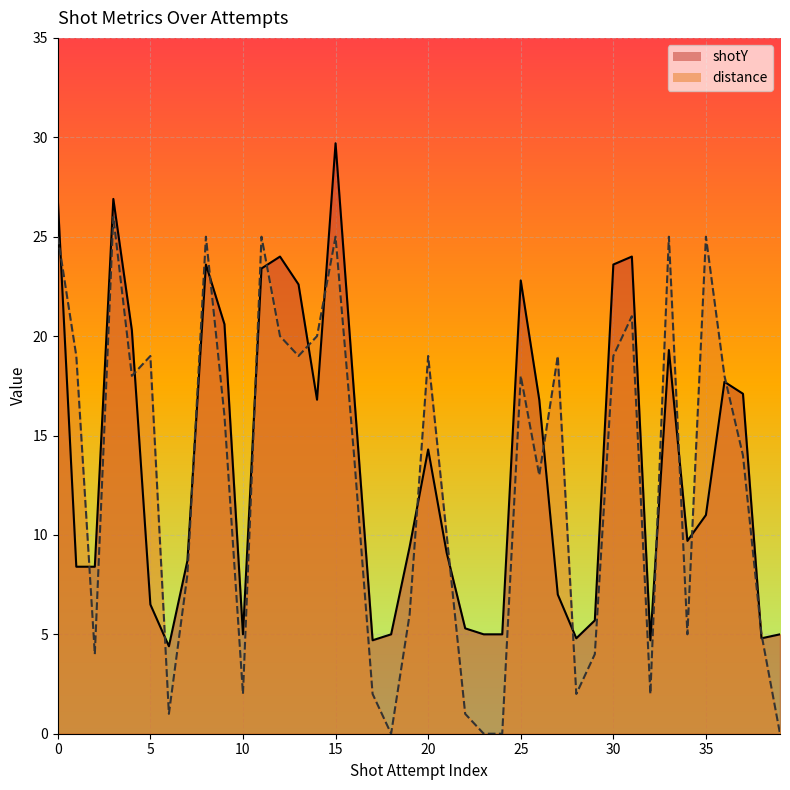

At which category is the sum across all series the highest?

15